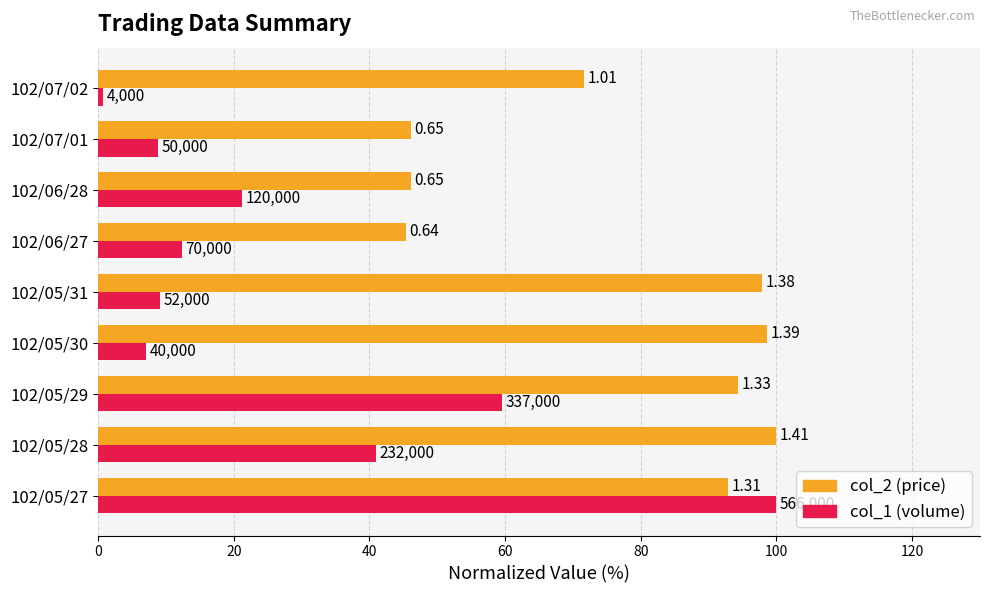

Is it true that col_1 (volume norm) equals 36.1 at 102/06/28?

False